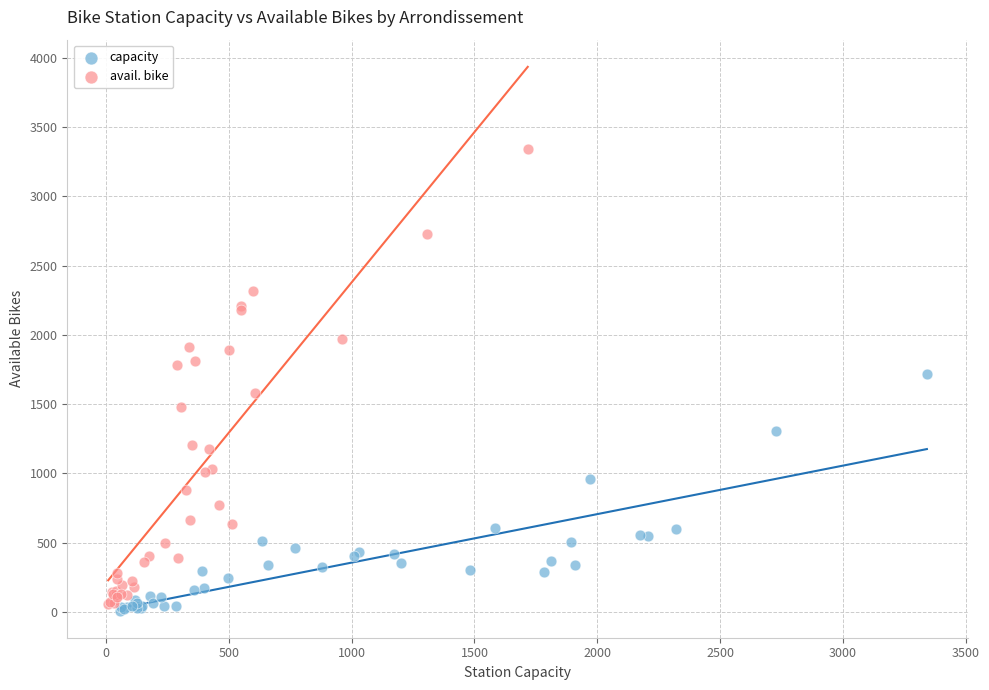

Which series reaches the maximum Y coordinate?

avail. bike